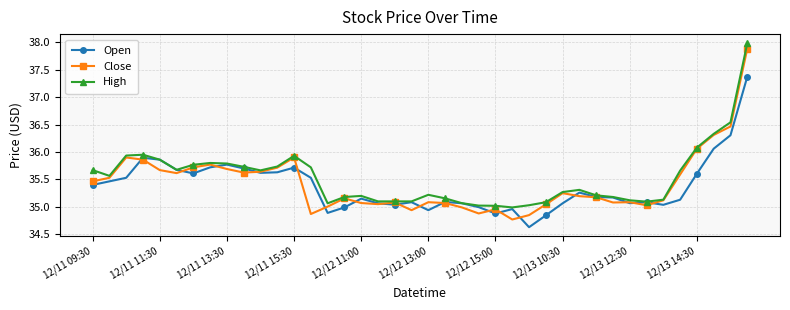

Count the number of categories in the chart.

40